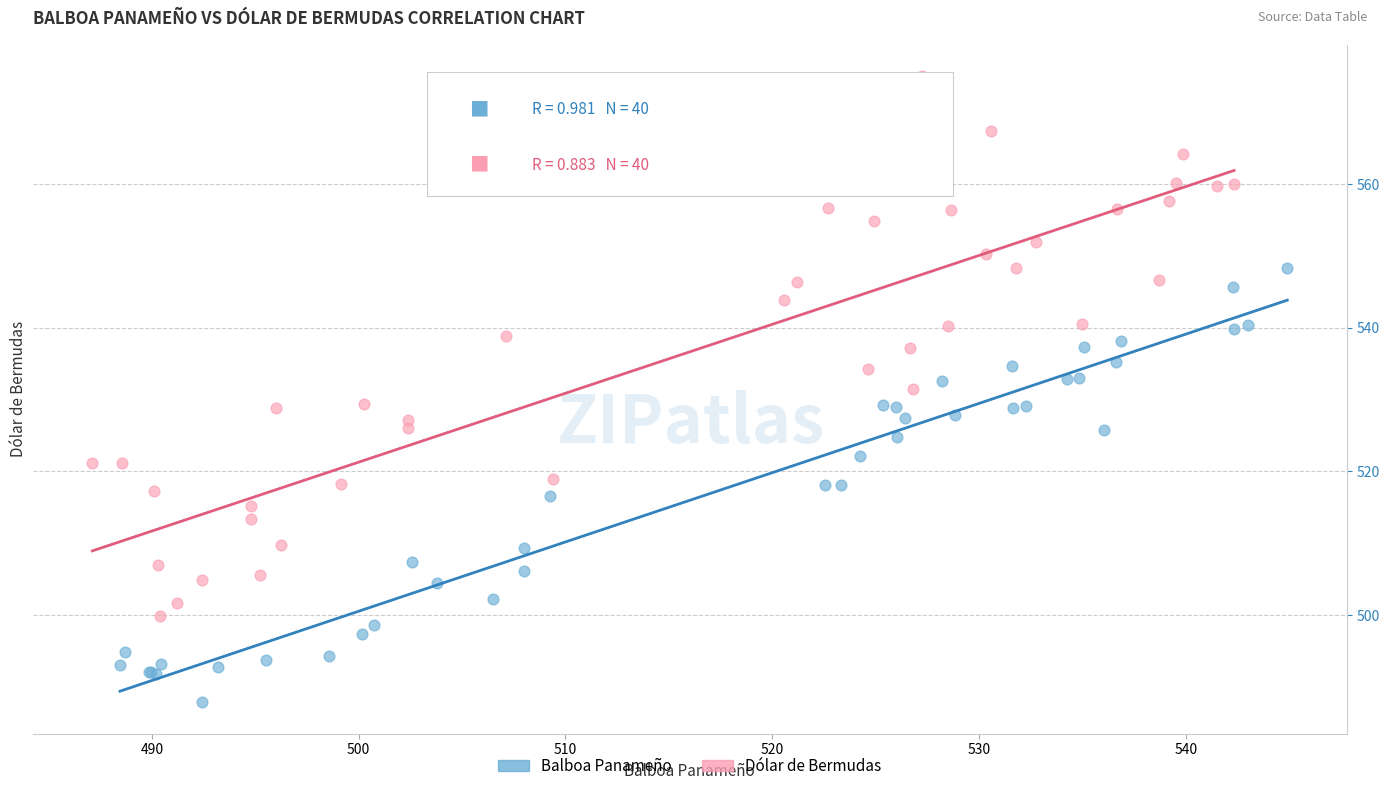

Which series contains the lowest Y value?

Balboa Panameño